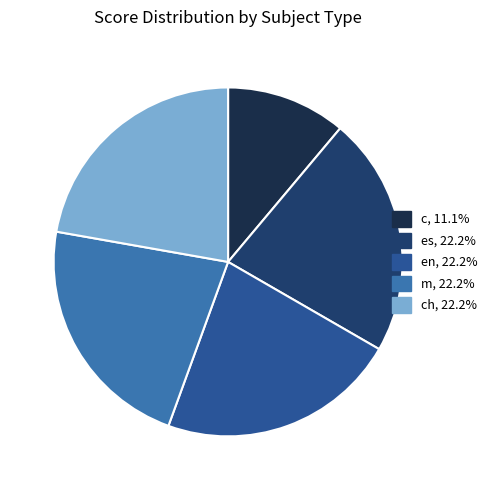

How many slices are in this pie chart?

5